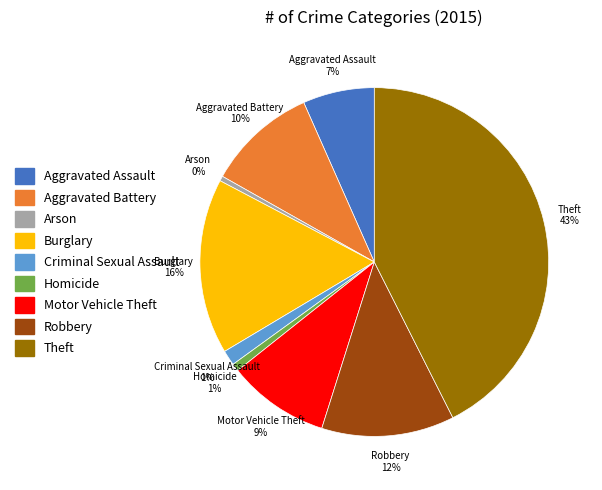

Between Criminal Sexual Assault and Burglary, which is larger?

Burglary